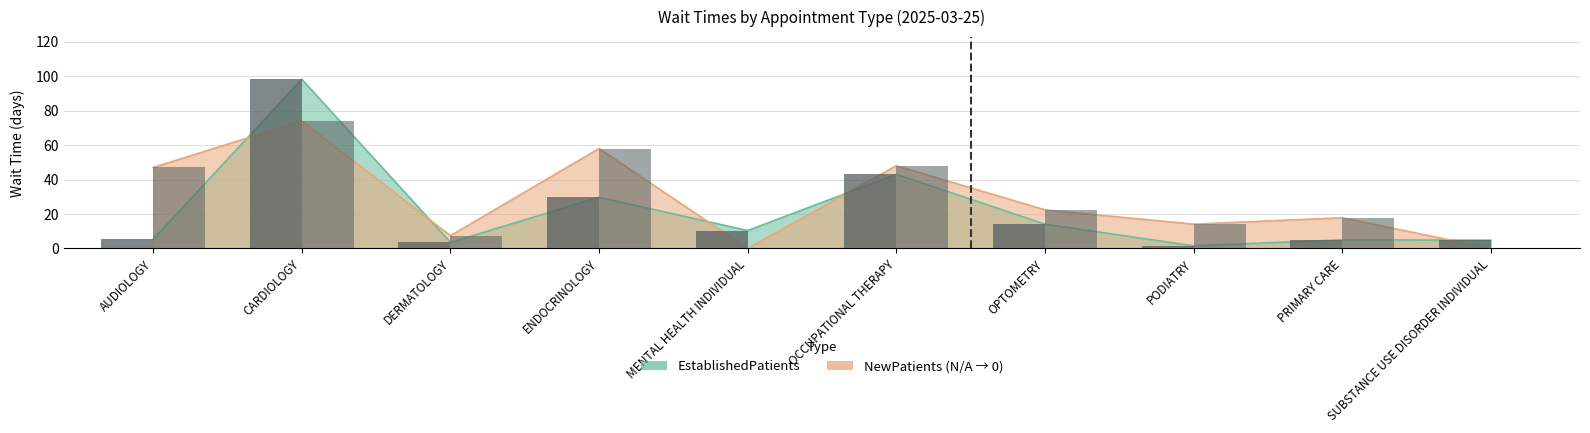

Which series has the largest total across all categories?

NewPatients